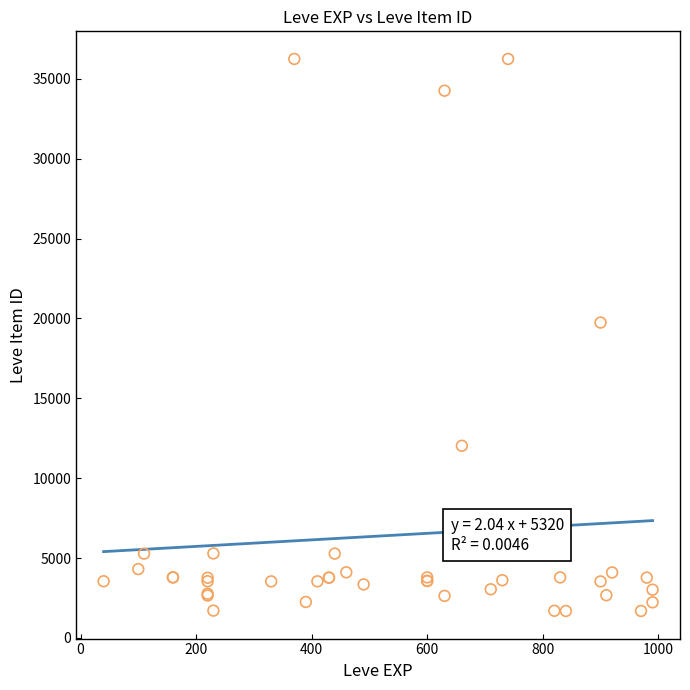

What Y value in the scatter plot is closest to 18967?

19744